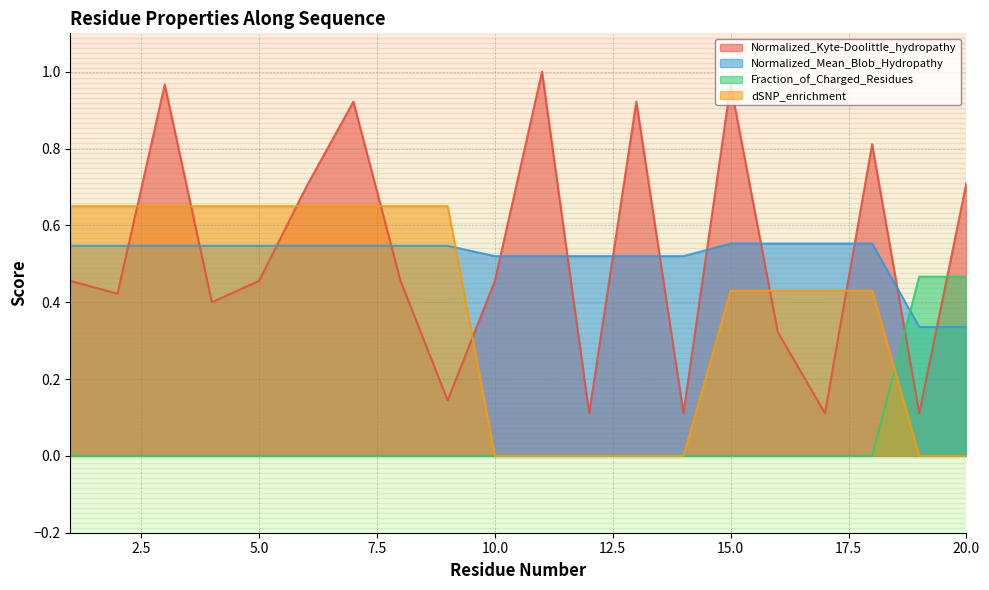

Reading left to right, extract all data points from this chart.

Normalized_Kyte-Doolittle_hydropathy: 1=0.5	2=0.4	3=1.0	4=0.4	5=0.5	6=0.7	7=0.9	8=0.5	9=0.1	10=0.5	11=1.0	12=0.1	13=0.9	14=0.1	15=1.0	16=0.3	17=0.1	18=0.8	19=0.1	20=0.7
Normalized_Mean_Blob_Hydropathy: 1=0.5	2=0.5	3=0.5	4=0.5	5=0.5	6=0.5	7=0.5	8=0.5	9=0.5	10=0.5	11=0.5	12=0.5	13=0.5	14=0.5	15=0.6	16=0.6	17=0.6	18=0.6	19=0.3	20=0.3
Fraction_of_Charged_Residues: 1=0.0	2=0.0	3=0.0	4=0.0	5=0.0	6=0.0	7=0.0	8=0.0	9=0.0	10=0.0	11=0.0	12=0.0	13=0.0	14=0.0	15=0.0	16=0.0	17=0.0	18=0.0	19=0.5	20=0.5
dSNP_enrichment: 1=0.7	2=0.7	3=0.7	4=0.7	5=0.7	6=0.7	7=0.7	8=0.7	9=0.7	10=0.0	11=0.0	12=0.0	13=0.0	14=0.0	15=0.4	16=0.4	17=0.4	18=0.4	19=0.0	20=0.0